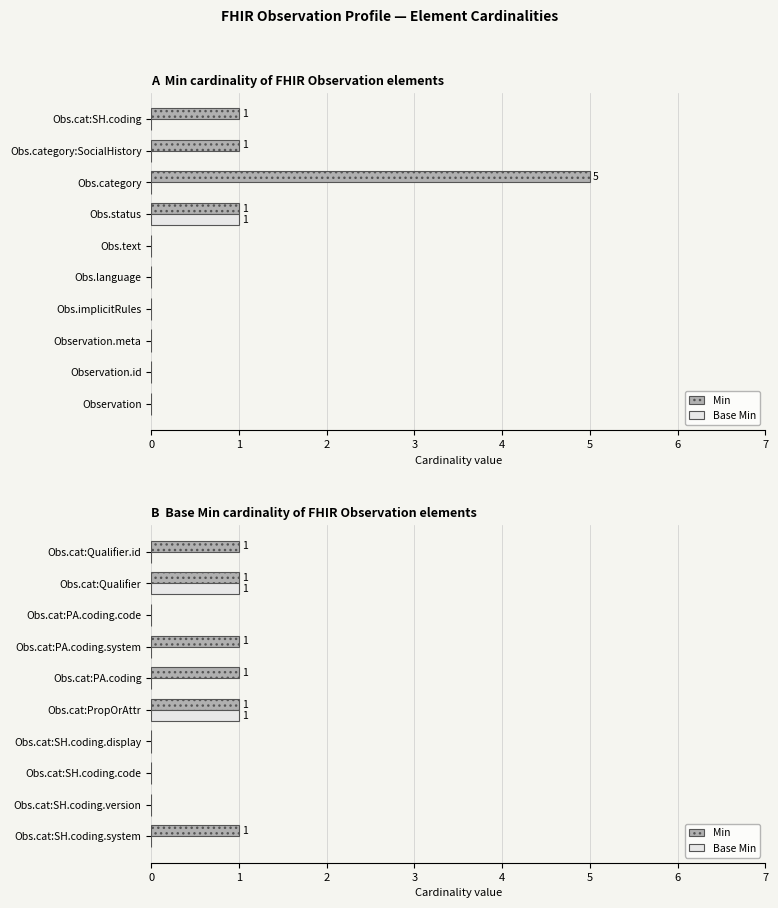

Which series has the largest range (max minus min)?

Min